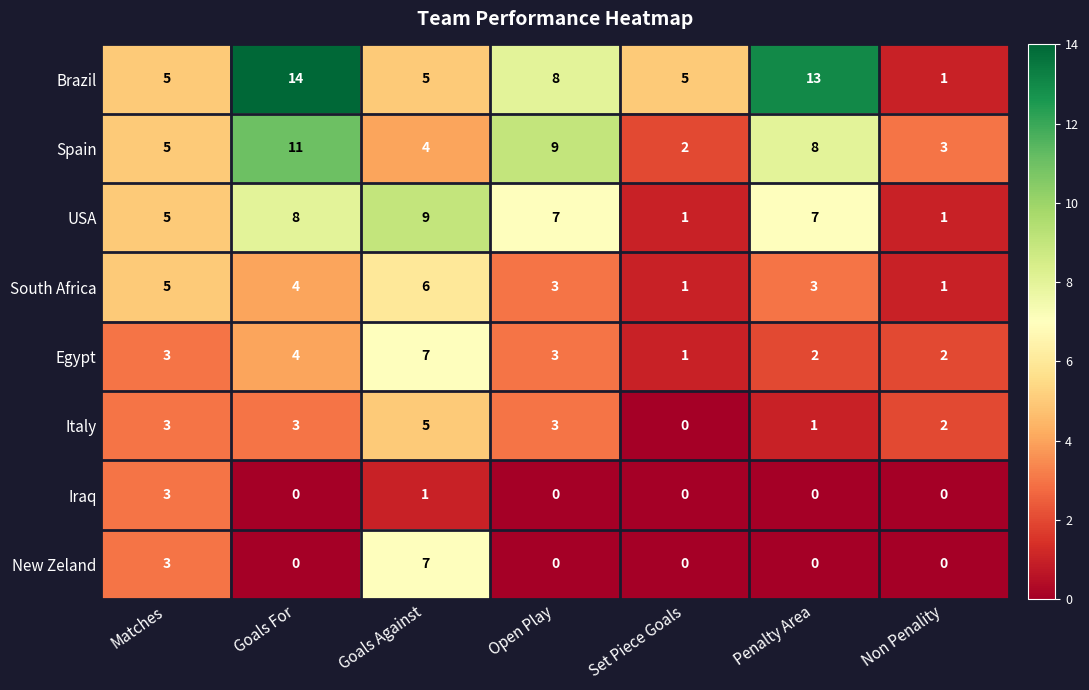

Which category has the highest value across all series?

Goals For